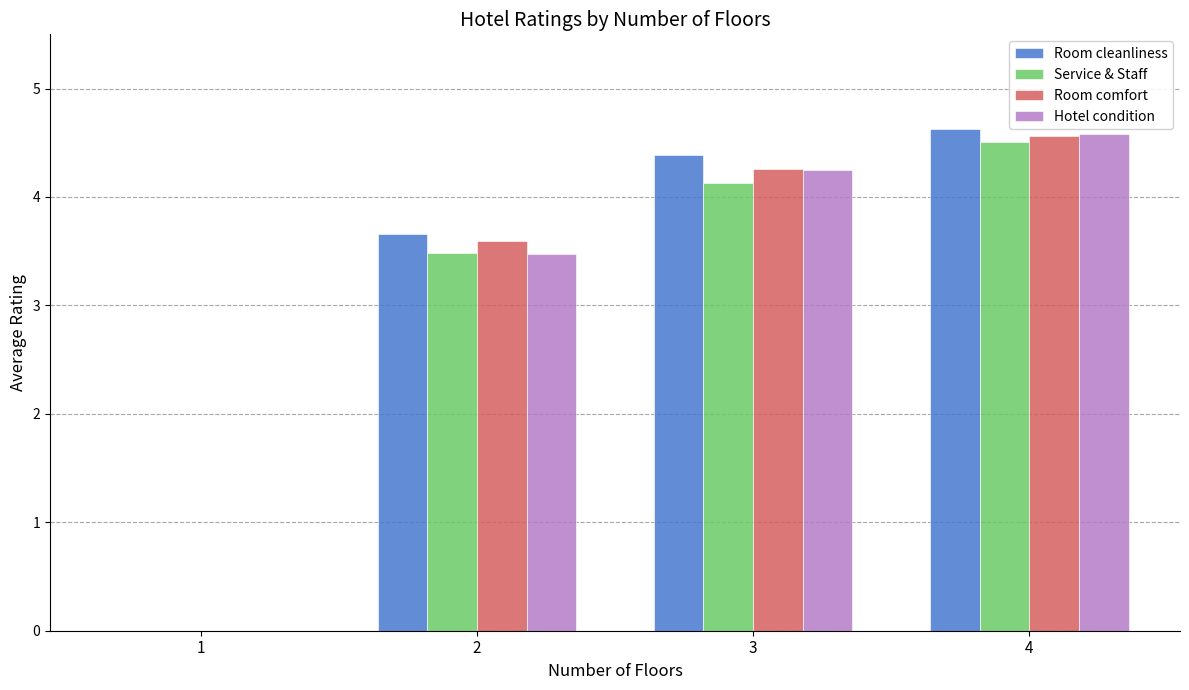

Is it true that Room comfort equals 4.6 at 4?

True